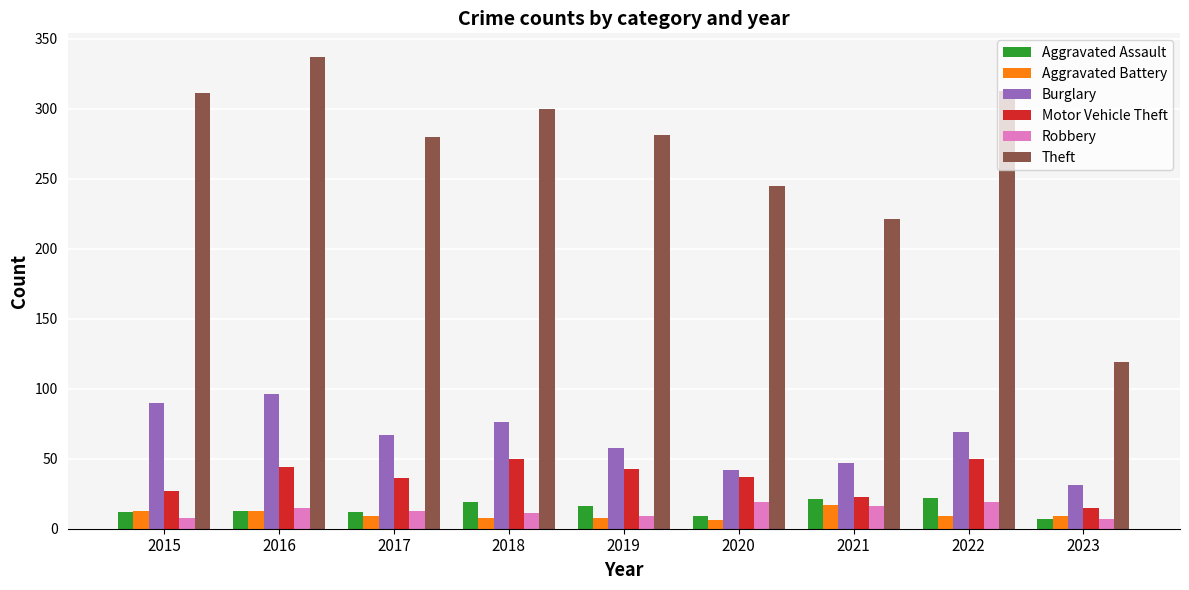

What is the average value of the Aggravated Assault series?

15